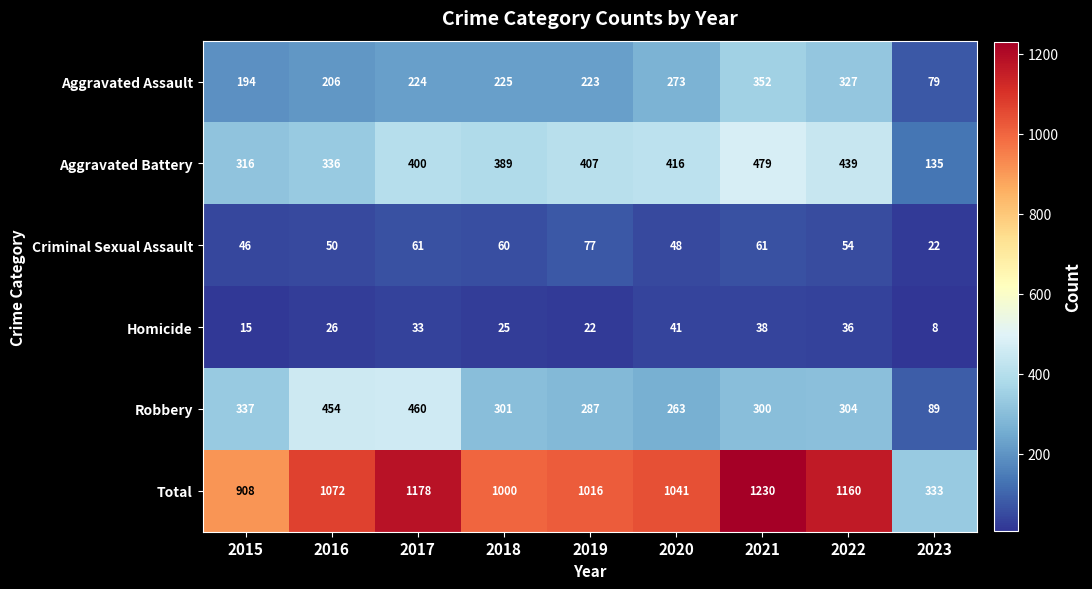

What is the maximum value shown in the chart?

1230